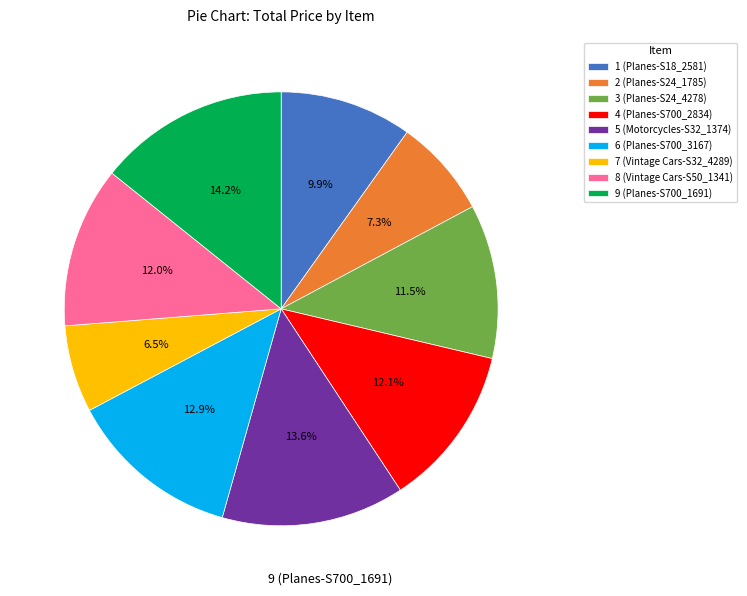

What is the ratio of the value at 8 (Vintage Cars-S50_1341) to the value at 5 (Motorcycles-S32_1374)?

0.9